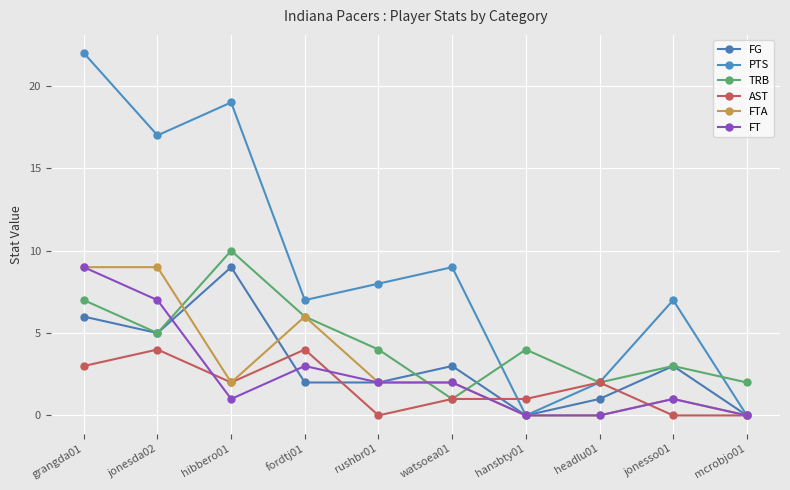

True or false: FTA has a value of 0 at headlu01.

True